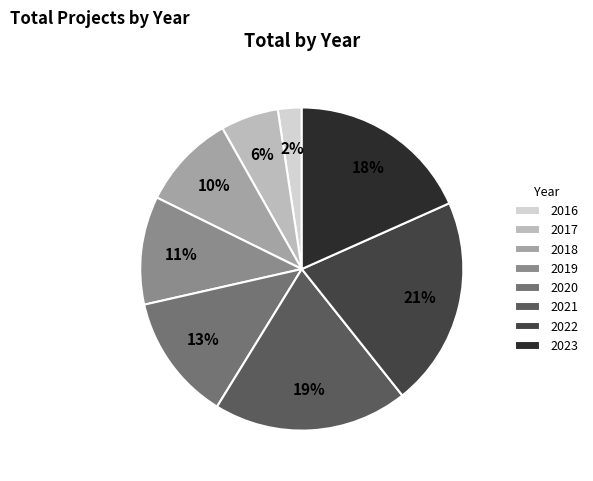

Between 2019 and 2022, which is larger?

2022